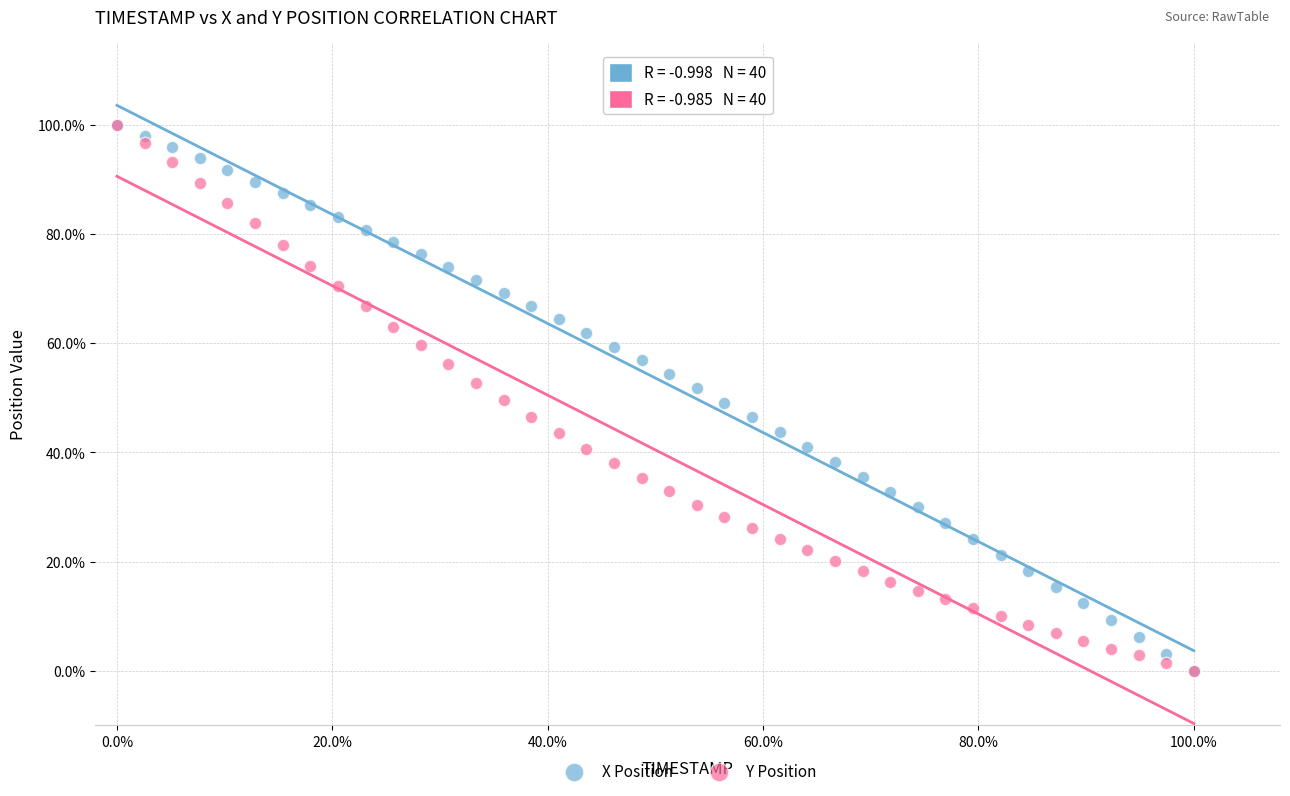

What are all the series names shown in the legend?

X Position, Y Position